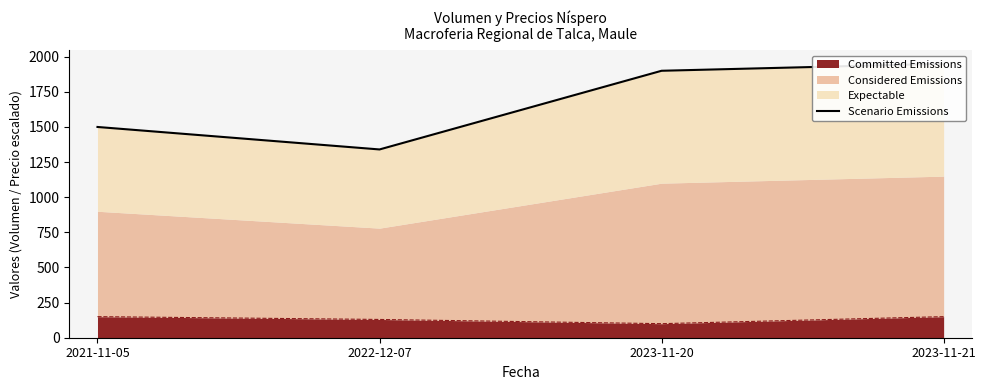

Count the number of categories in the chart.

4